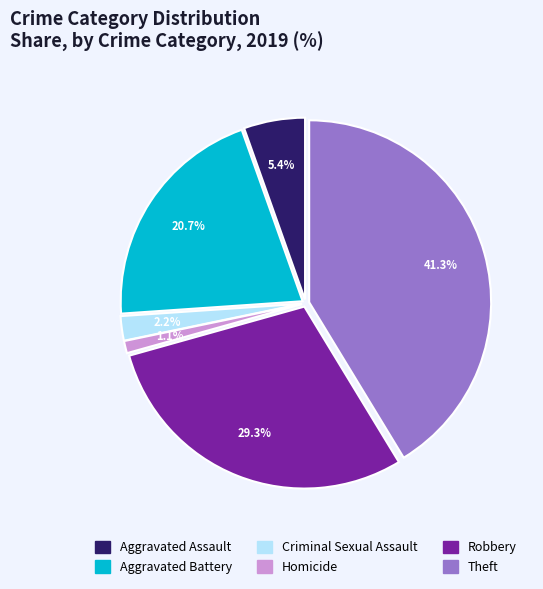

Rank the categories by value from highest to lowest.

Theft, Robbery, Aggravated Battery, Aggravated Assault, Criminal Sexual Assault, Homicide